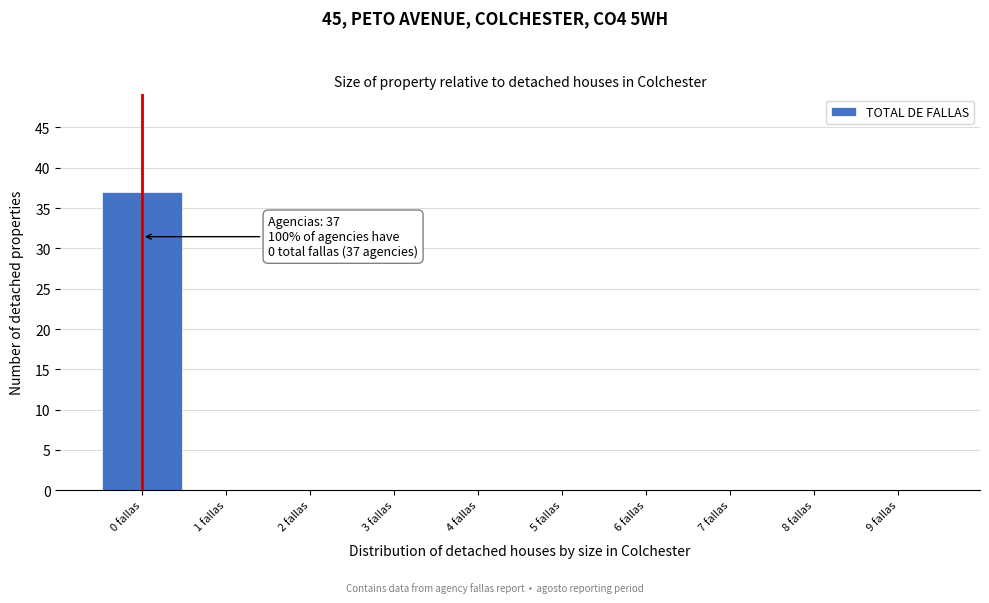

Which range on the x-axis has the tallest bar?

-0.5 to 0.5